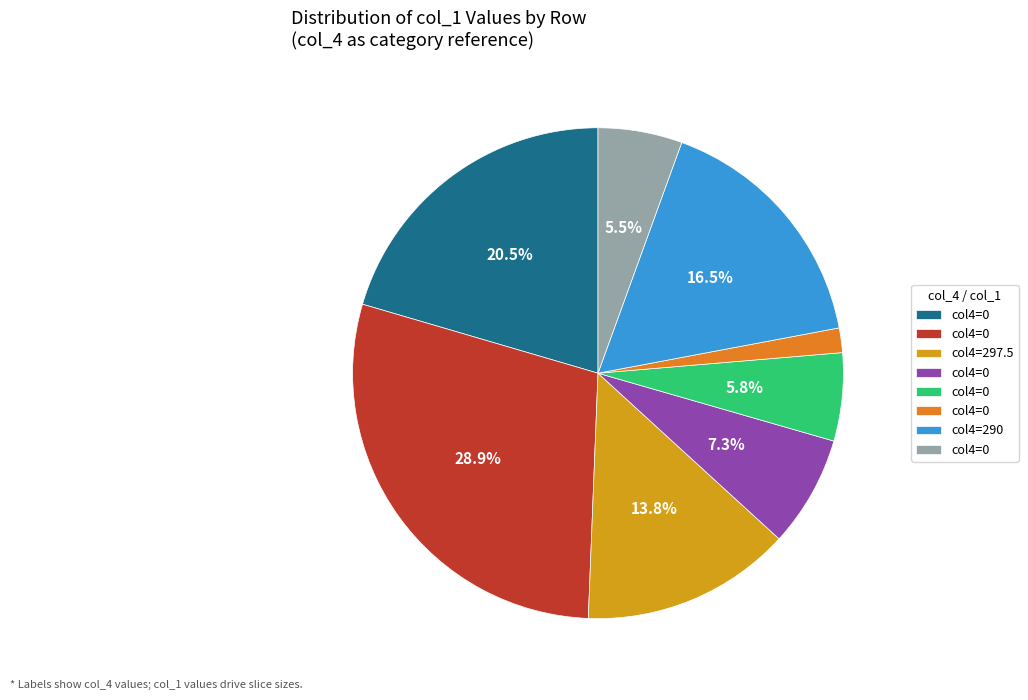

Does any single category account for the majority?

No